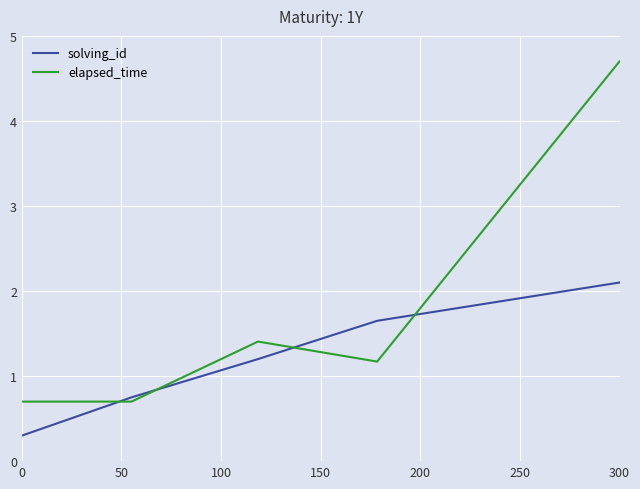

How many lines are shown in the chart?

2